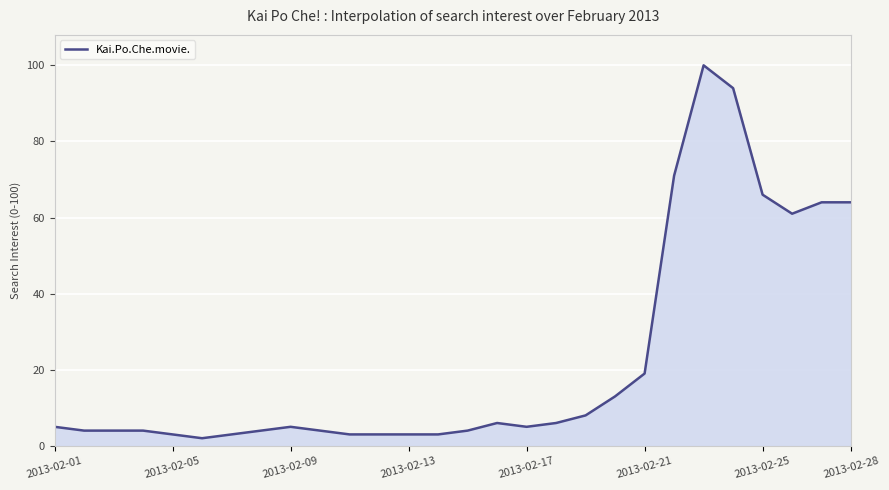

Reading left to right, what are all the values shown in this chart?

5	4	4	4	3	2	3	4	5	4	3	3	3	3	4	6	5	6	8	13	19	71	100	94	66	61	64	64